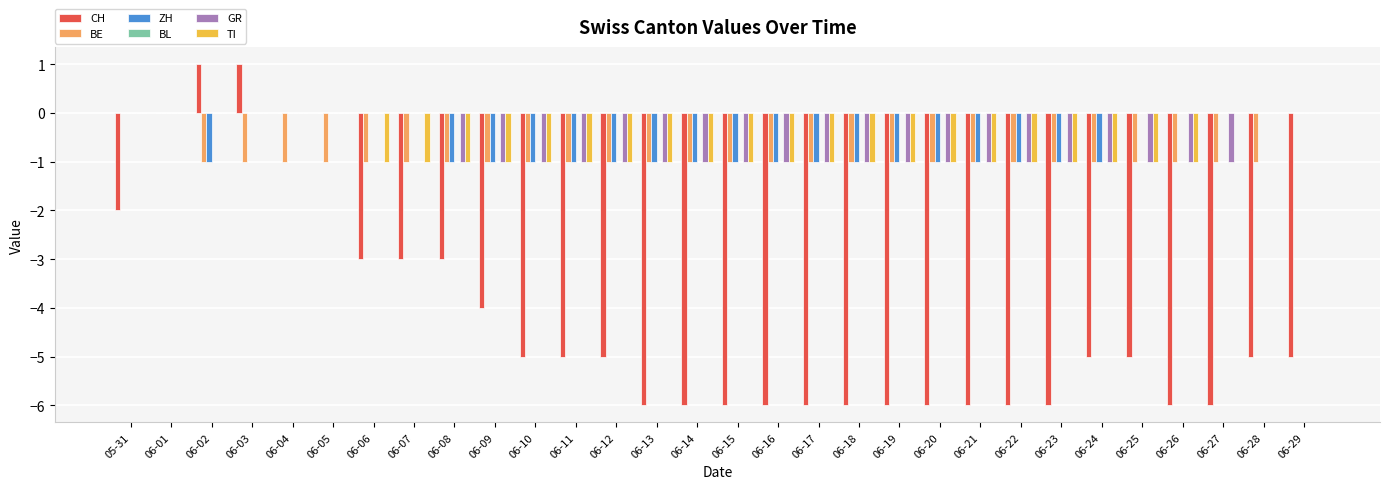

True or false: ZH has a value of -2 at 06-23.

False